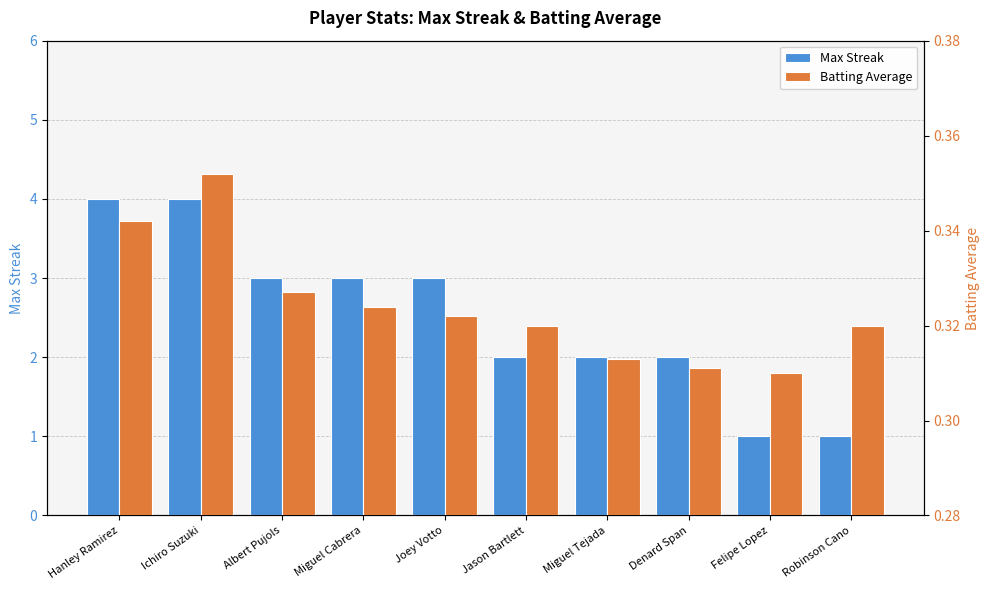

What is the sum of all Max Streak values?

25.0